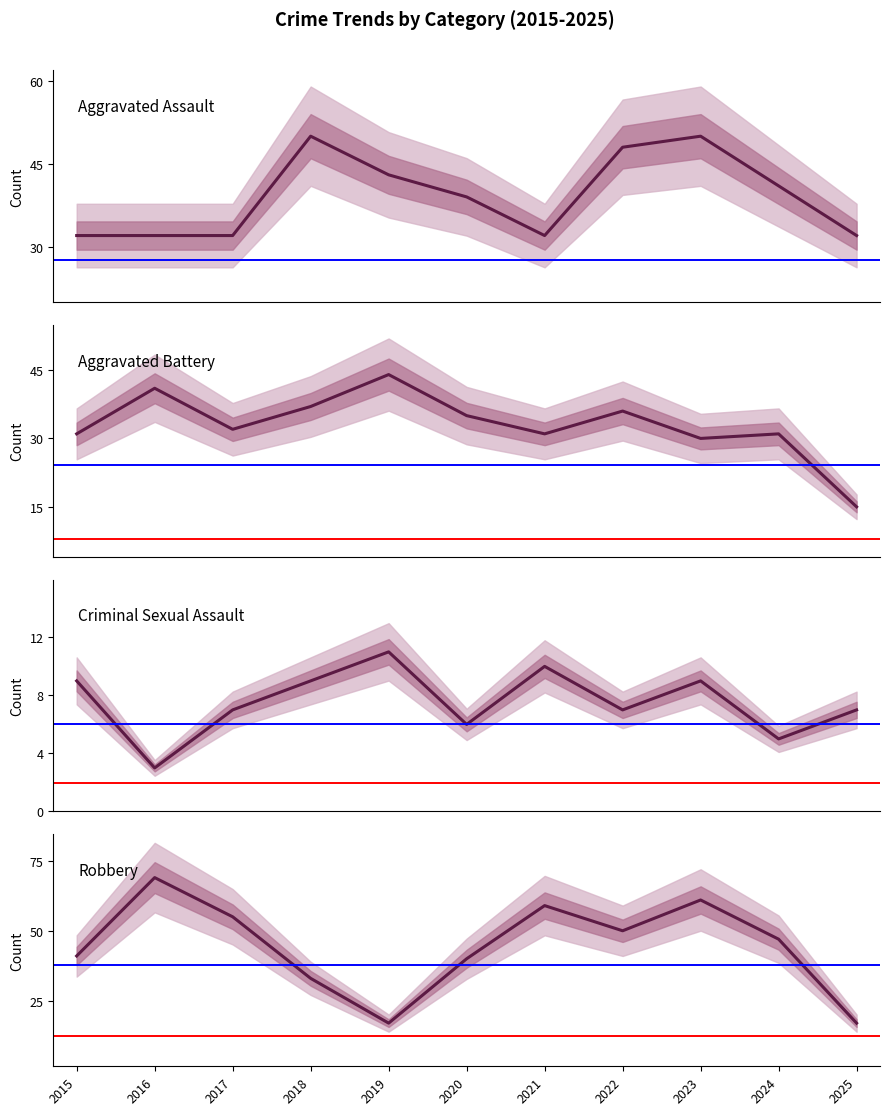

Is this an area chart (filled region under the line)?

No